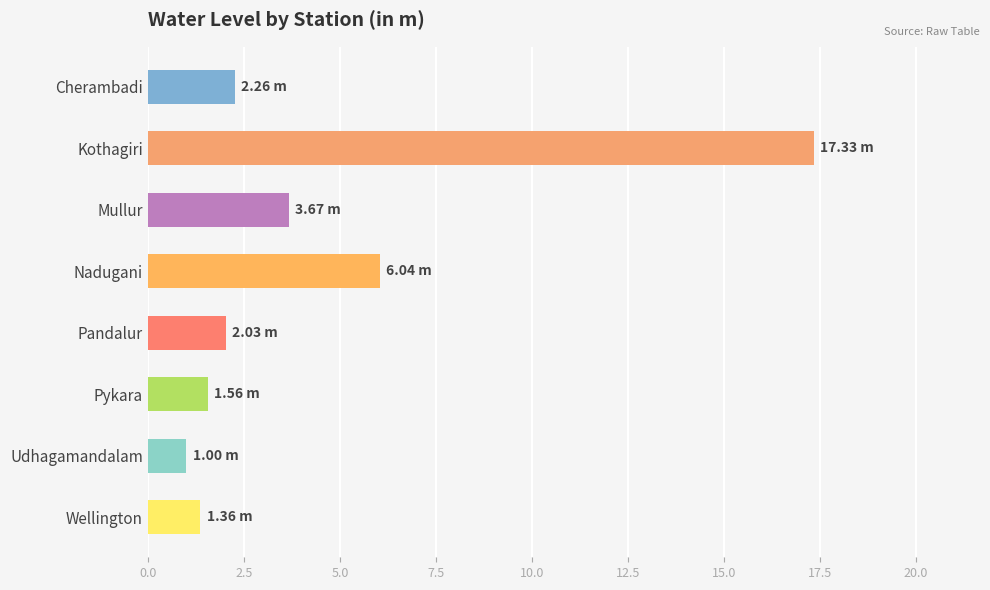

What is the change in value from Nadugani to Wellington?

-4.7